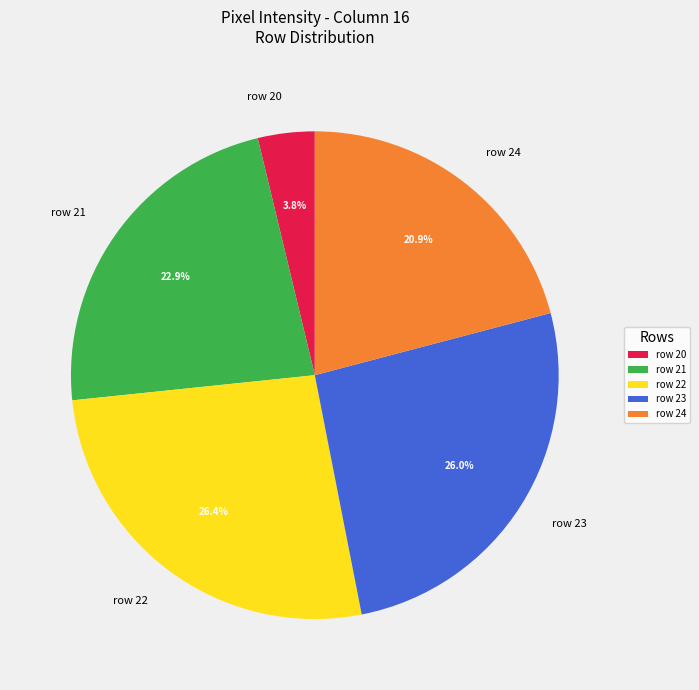

Combined, what portion of the pie is row 20 and row 22?

30.2%